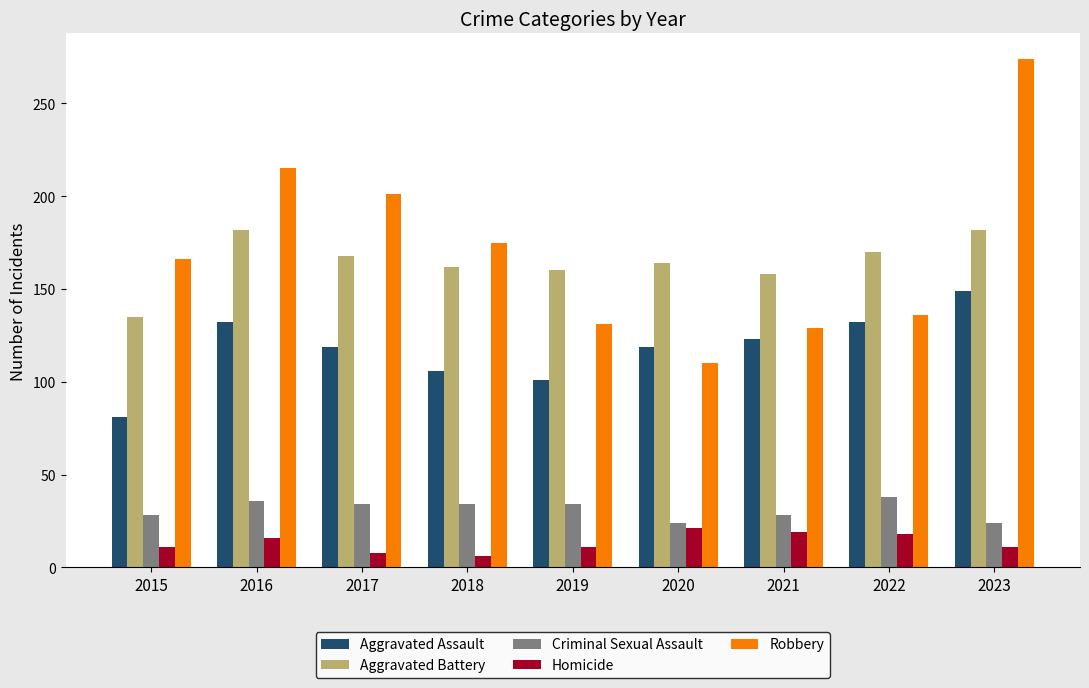

What is the difference between the maximum and minimum values in the Aggravated Battery series?

47